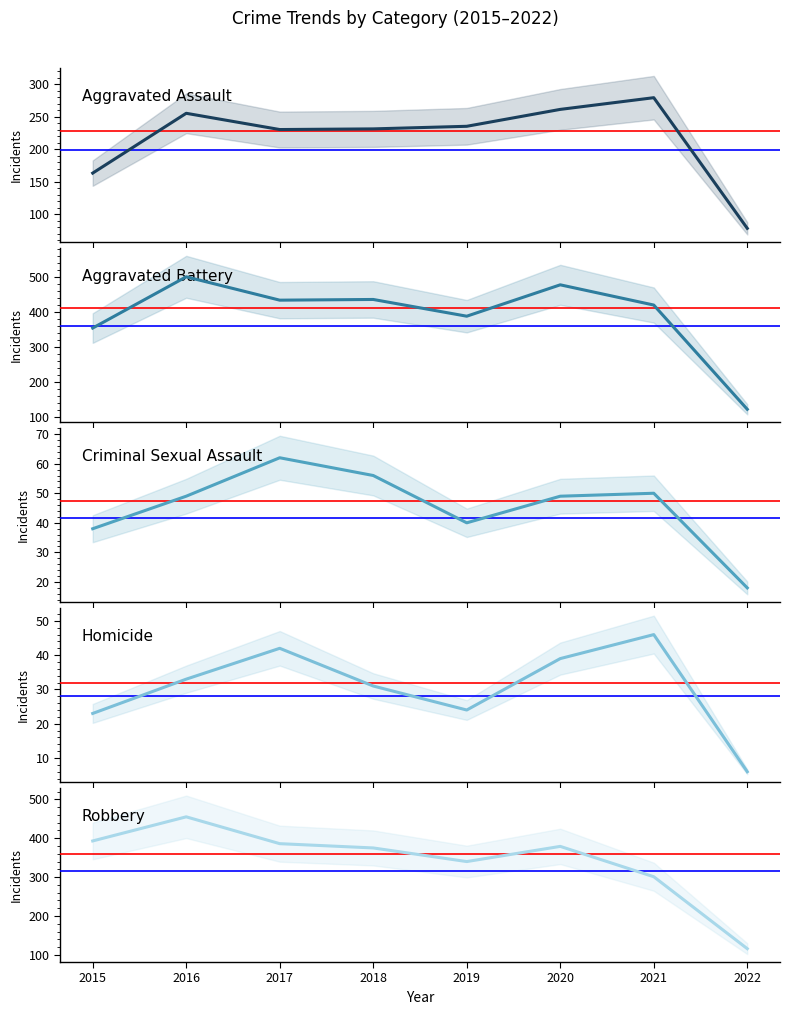

Where does the Robbery series first go above 379?

2015